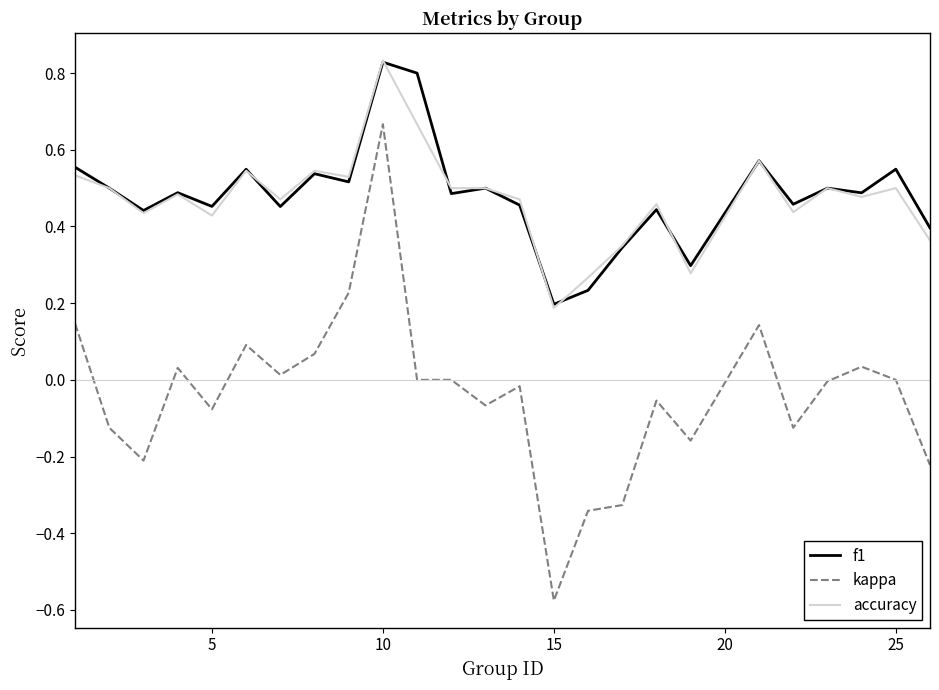

True or false: accuracy and kappa cross at least once.

False